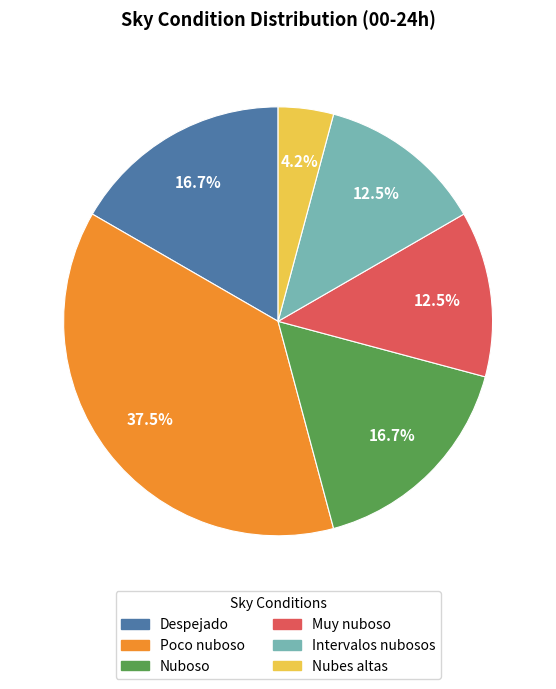

What percentage is NOT represented by Despejado?

83.3%